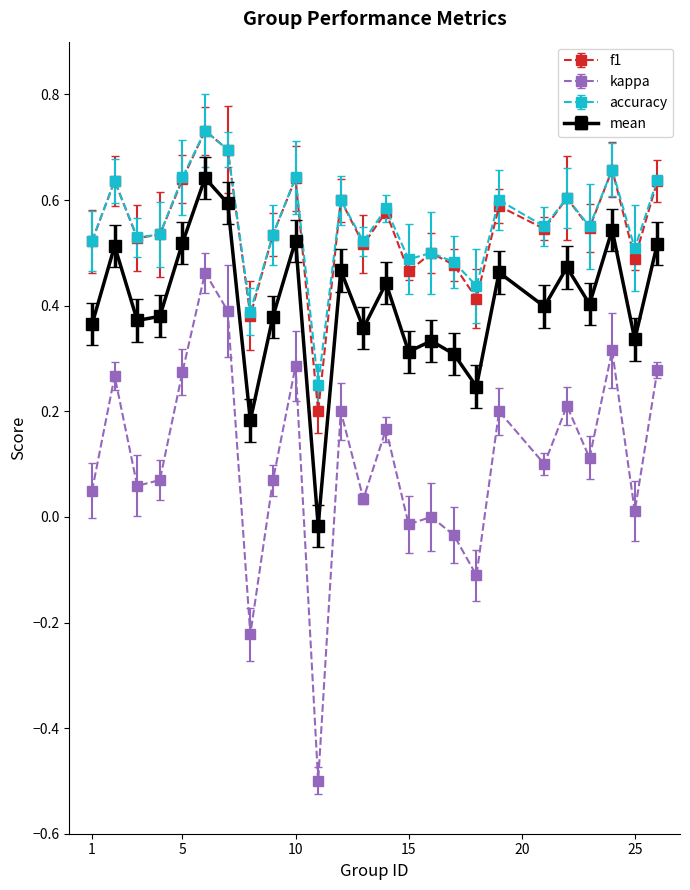

True or false: mean and f1 intersect in this chart.

False